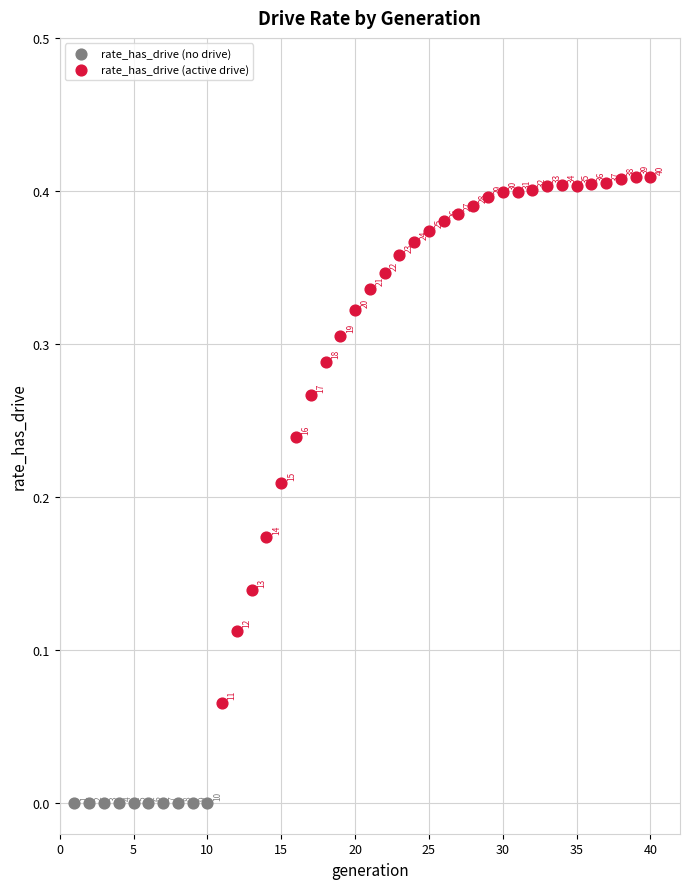

Which series reaches the minimum Y coordinate?

rate_has_drive (no drive)